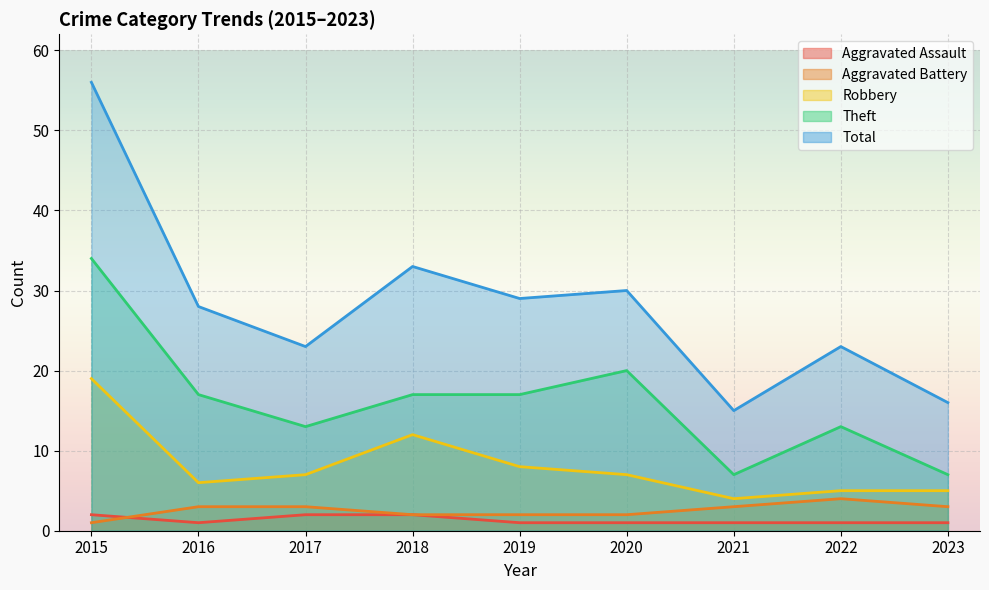

Between 2017 and 2019, which is larger?

2017